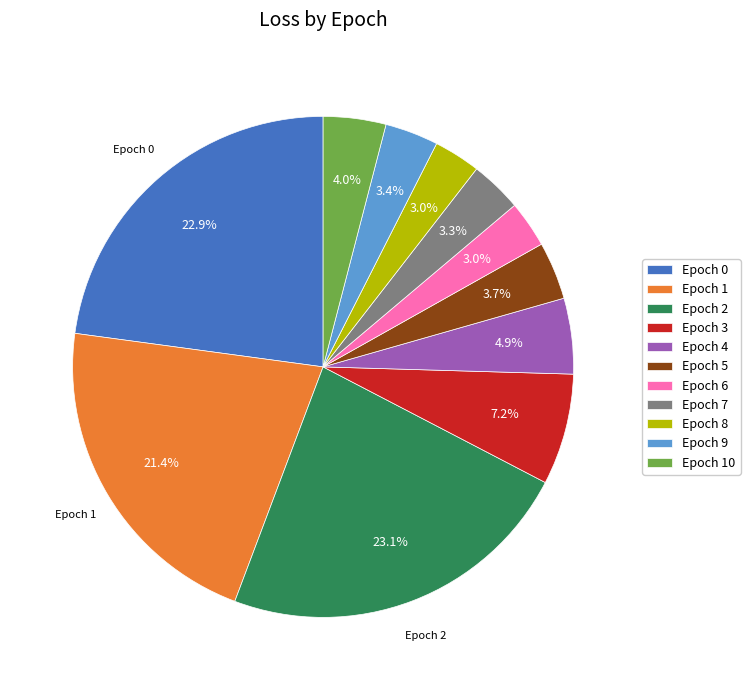

Is there any slice that represents more than half of the pie?

No